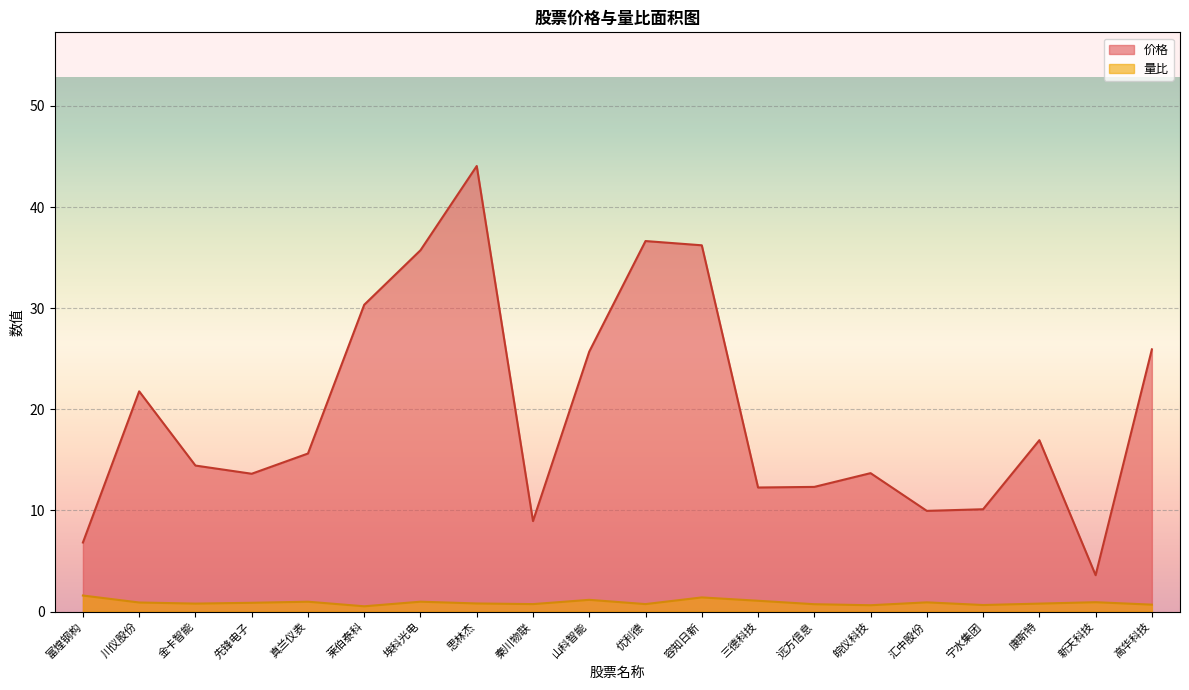

What is the sum of the 价格 values at 容知日新 and 山科智能?

61.9